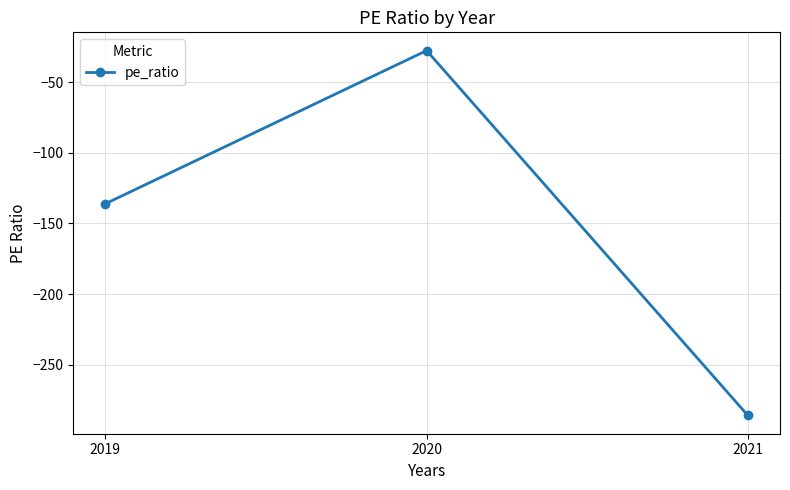

How many series are shown in this chart?

1